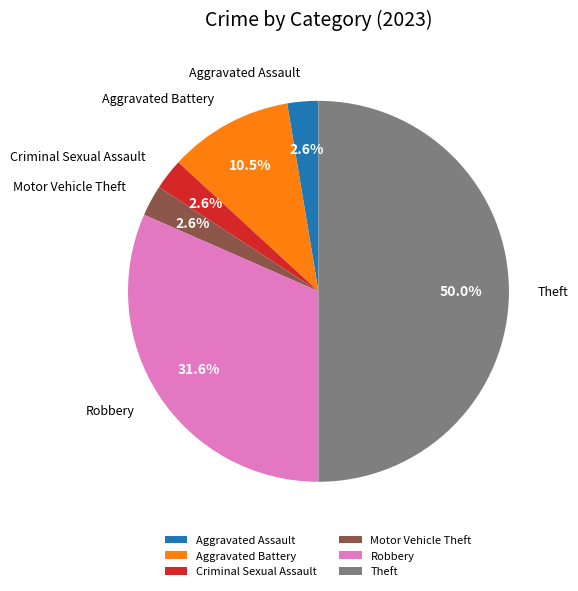

Between Aggravated Battery and Aggravated Assault, which is larger?

Aggravated Battery